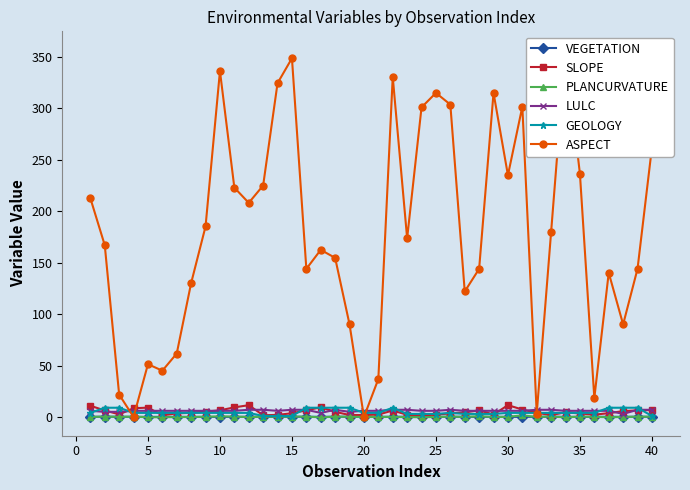

True or false: SLOPE has more than 2 interior local peaks.

True